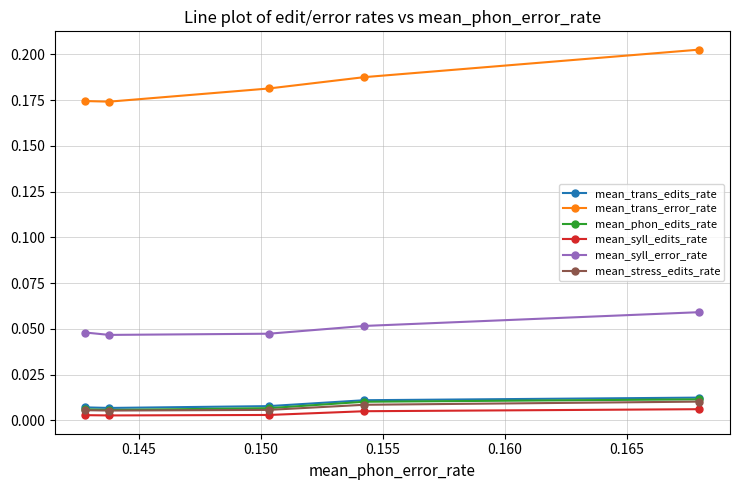

Count the mean_phon_edits_rate values in the range 0 to 1.

5